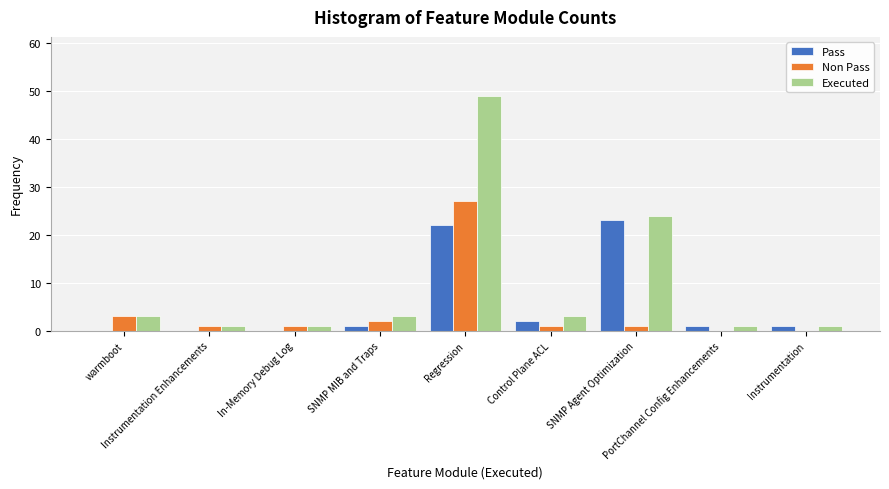

The value of Pass at PortChannel Config Enhancements is 1. True or false?

True